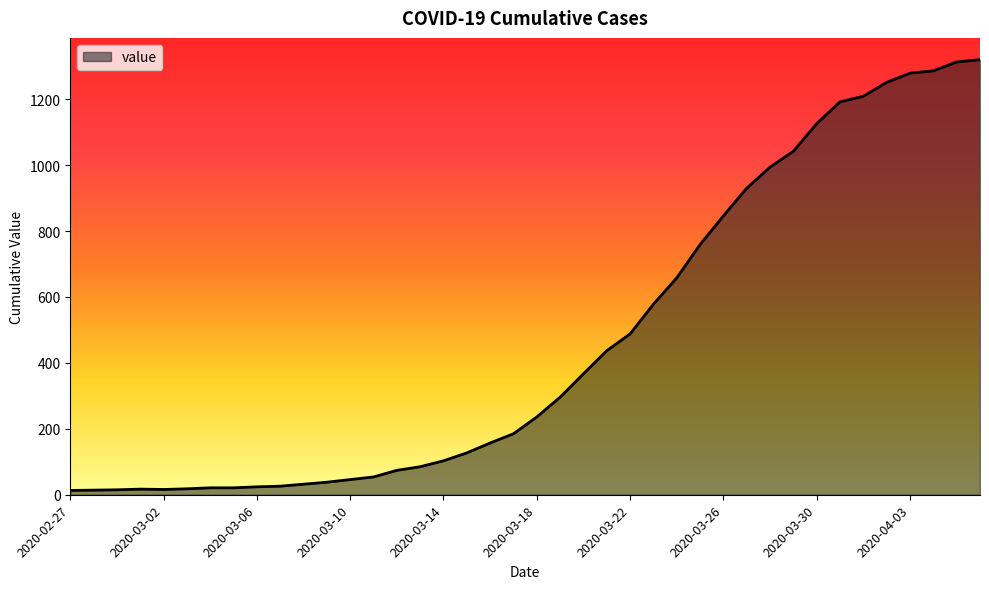

What is the greatest value displayed?

1320